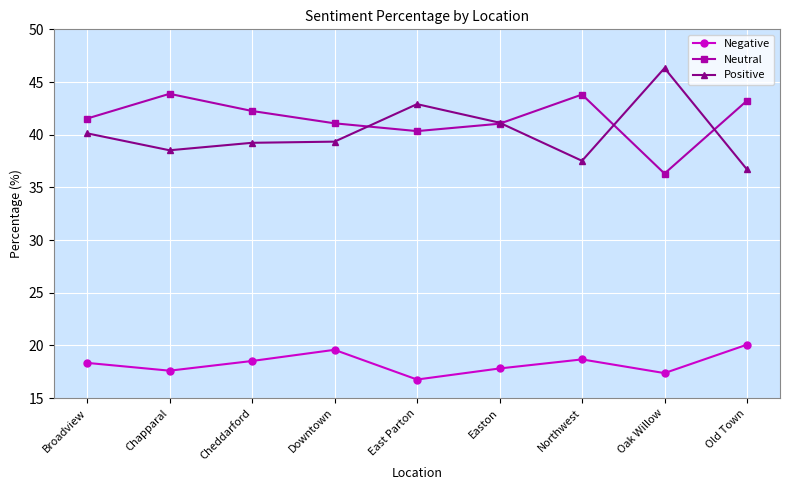

What is the total value across all series at Broadview?

100.0